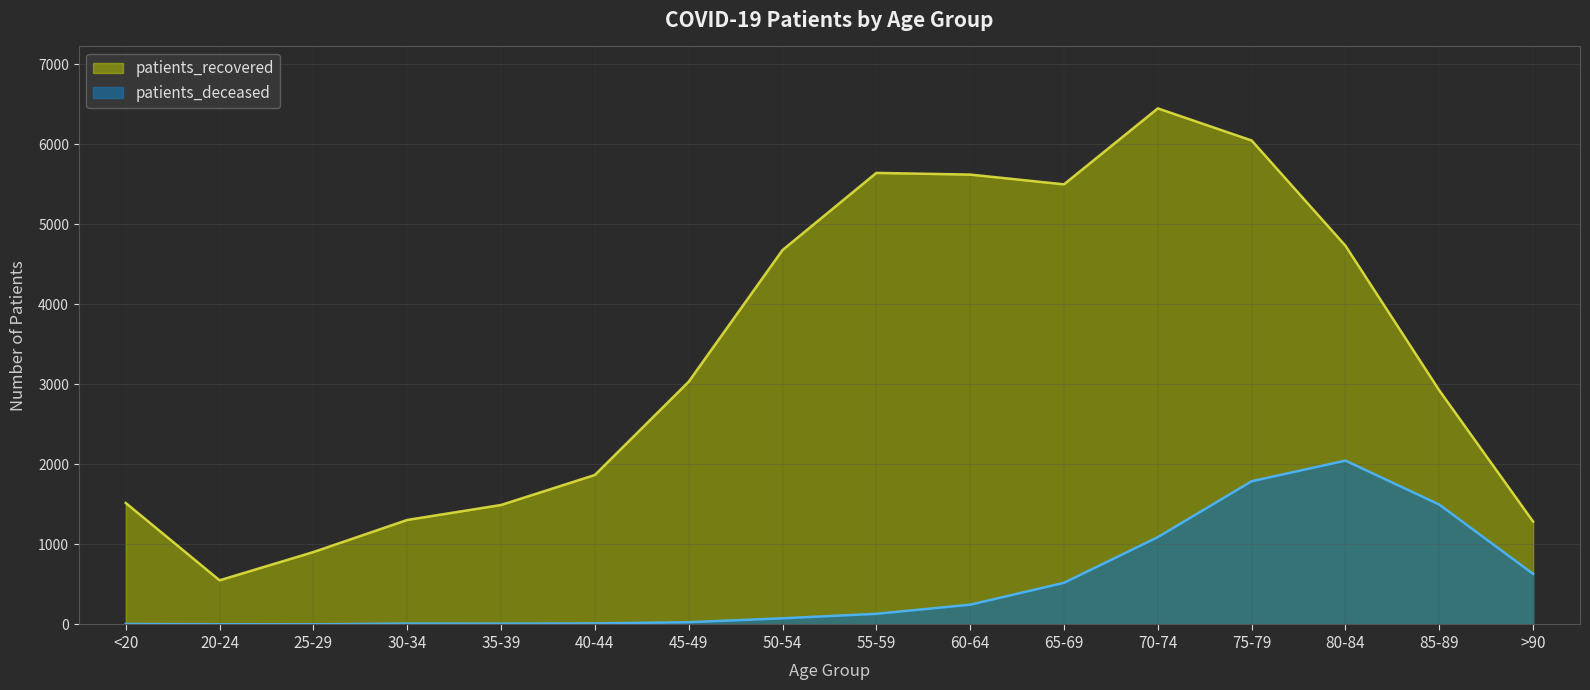

True or false: patients_deceased and patients_recovered cross at least once.

False